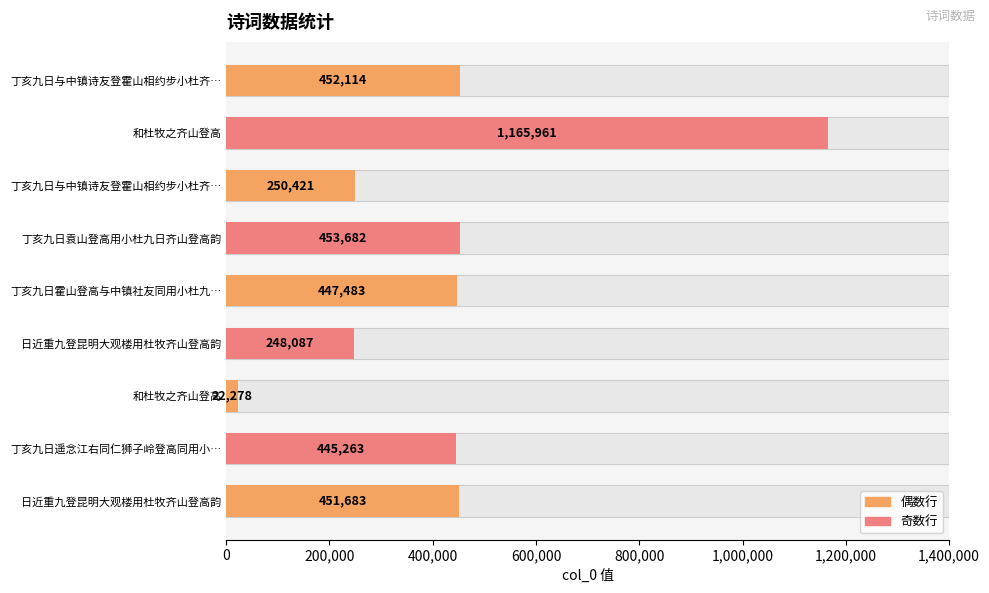

The chart shows a value of 803539 at 日近重九登昆明大观楼用杜牧齐山登高韵. True or false?

False